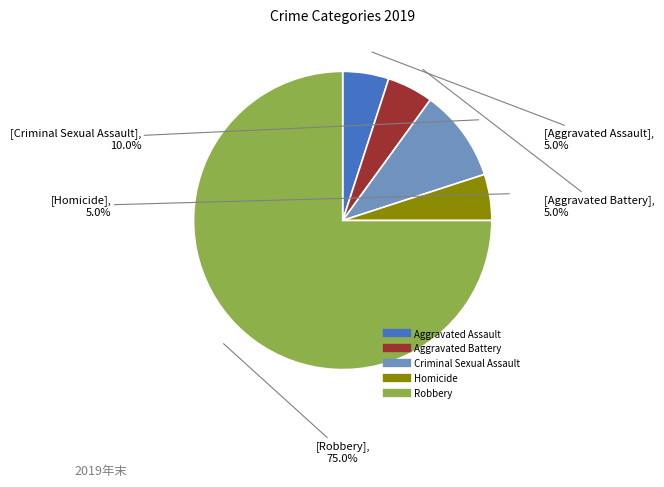

What is the majority slice?

Robbery